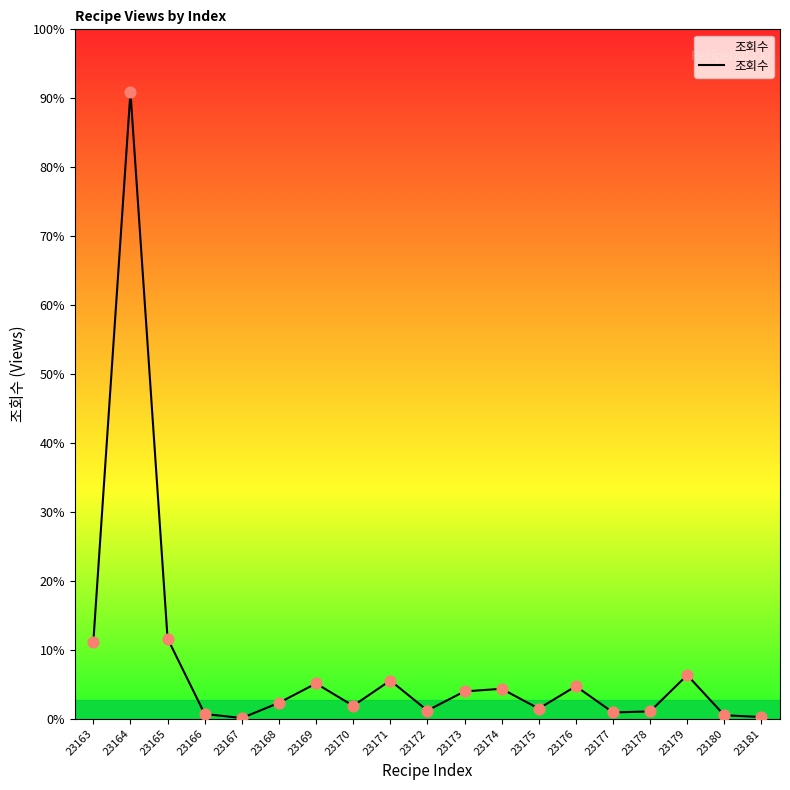

Approximately how many times larger is the value at 23169 compared to 23177?

5.6